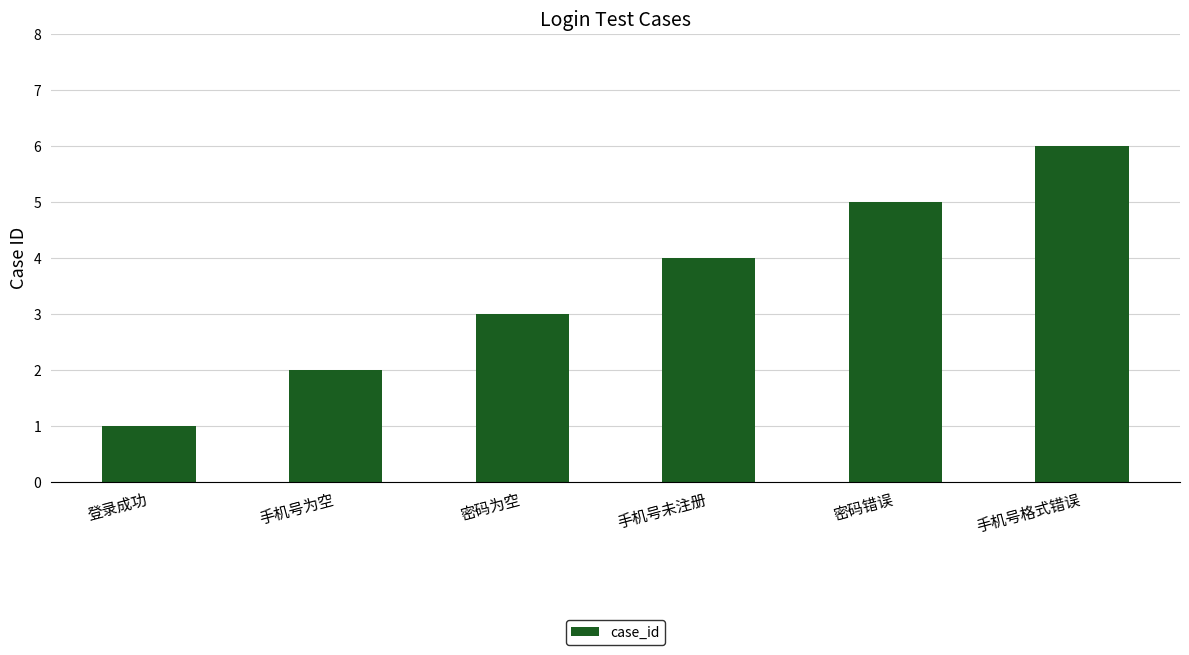

What is the approximate value at 登录成功?

1